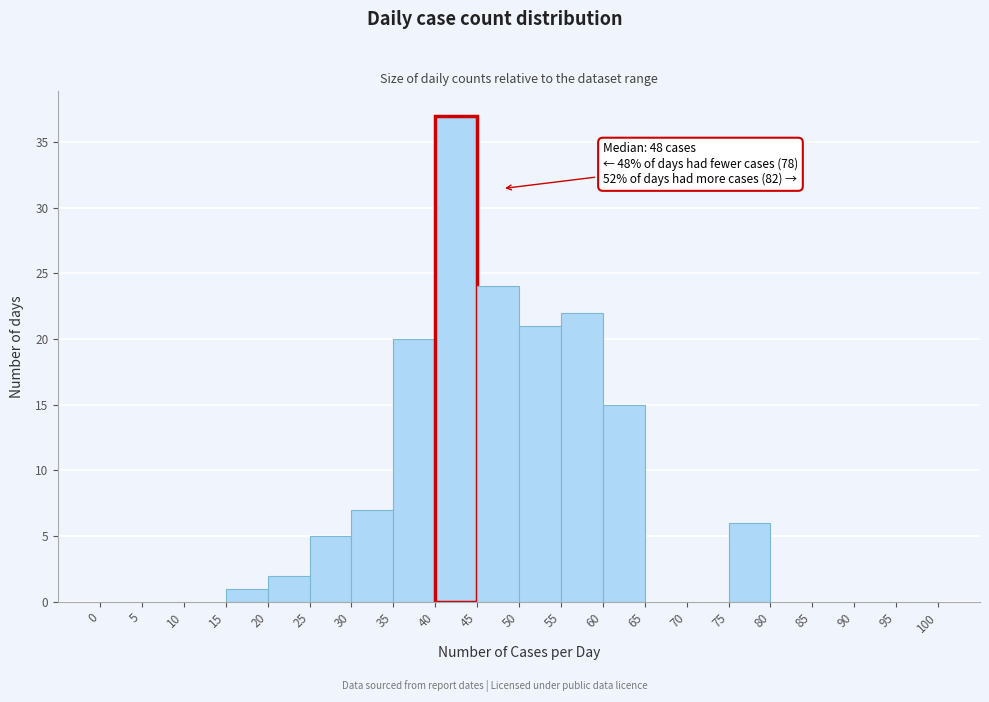

Over which range of the x-axis is the bar tallest?

40 to 45